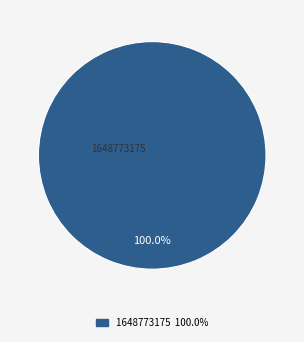

What percentage is the 1648773175 slice, to the nearest percent?

100%